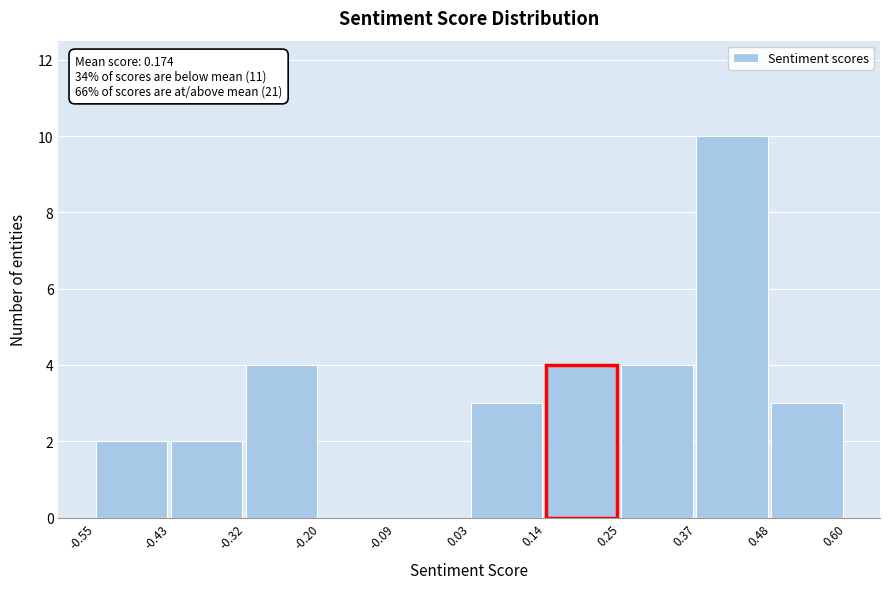

Which range on the x-axis has the tallest bar?

0.37 to 0.48